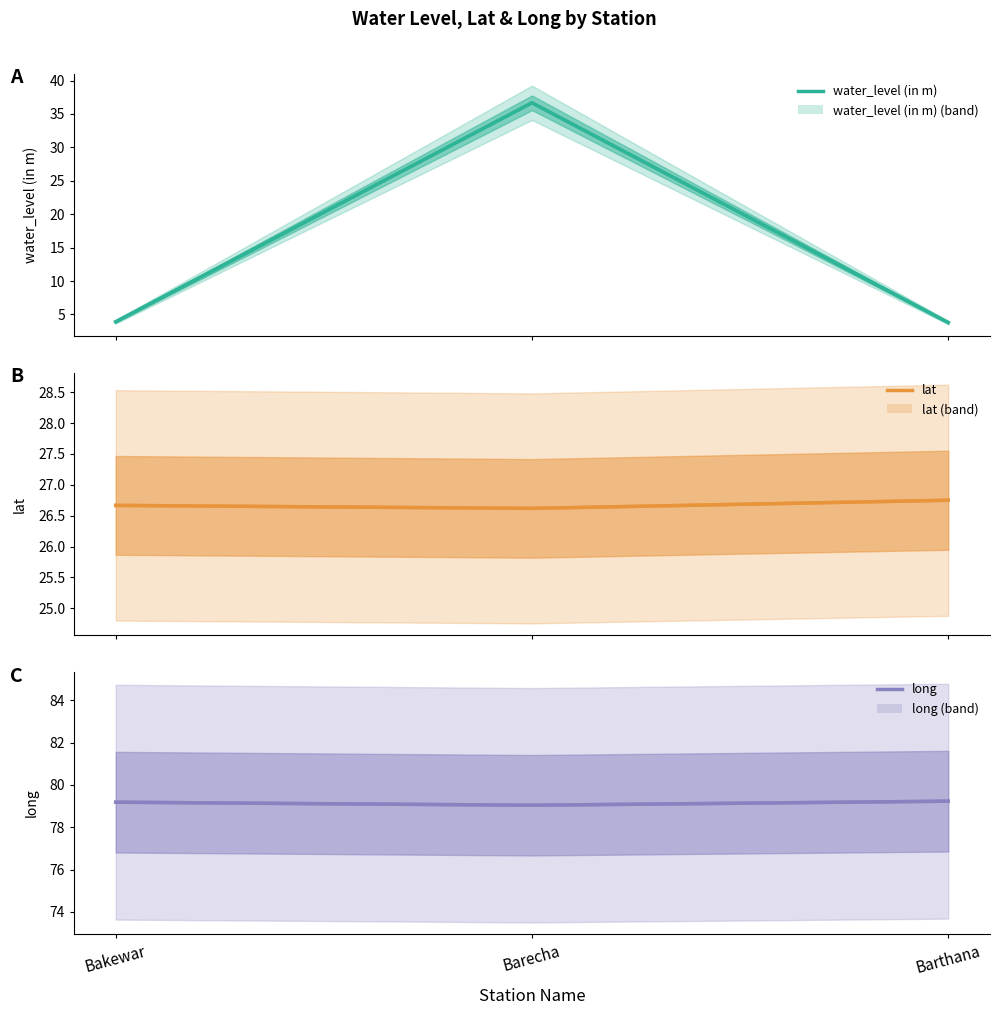

What is the label of the 1st point from the right?

Barthana